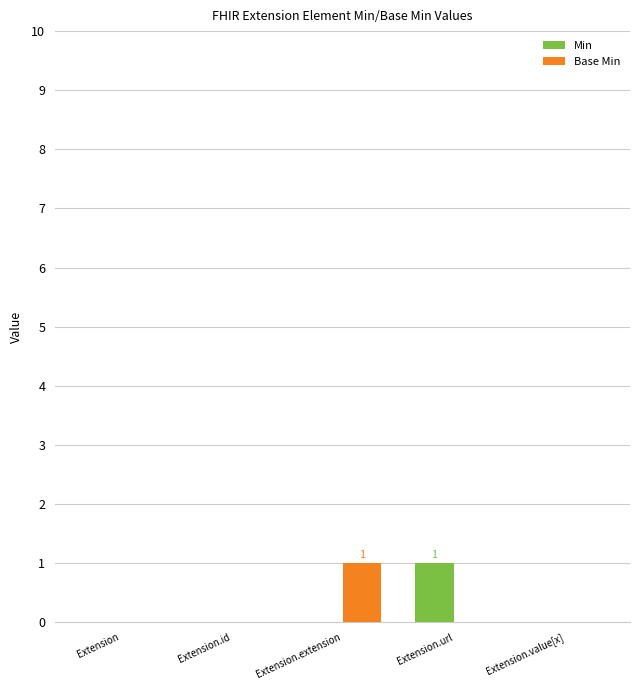

The Base Min series shows -1 at Extension.id. True or false?

False